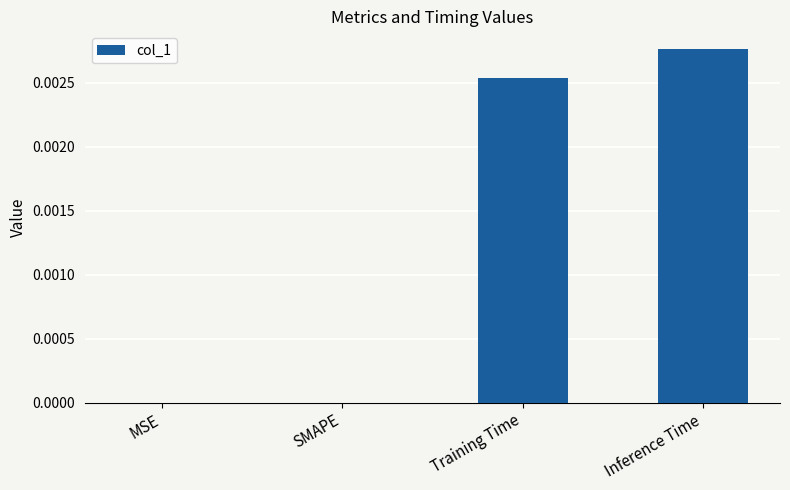

Is it true that the value at SMAPE is 0.0?

True